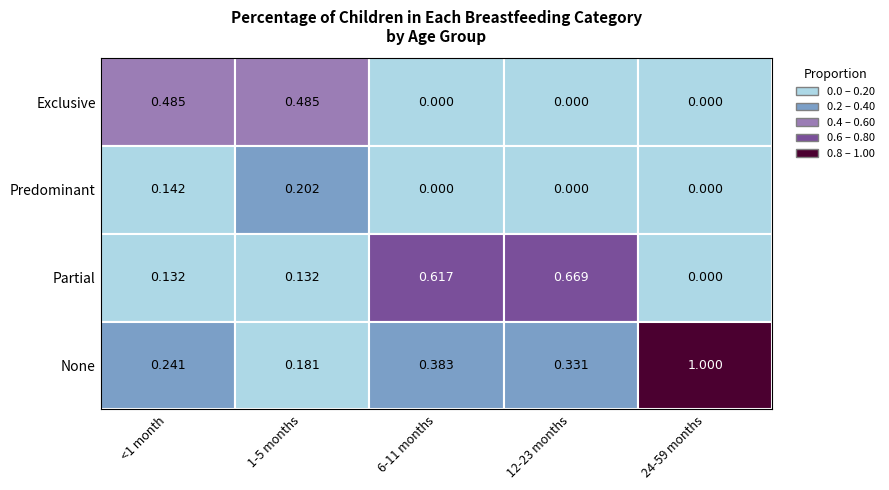

Reading left to right, extract all data points from this chart.

Exclusive: 0.5	0.5	0.0	0.0	0.0
Predominant: 0.1	0.2	0.0	0.0	0.0
Partial: 0.1	0.1	0.6	0.7	0.0
None: 0.2	0.2	0.4	0.3	1.0